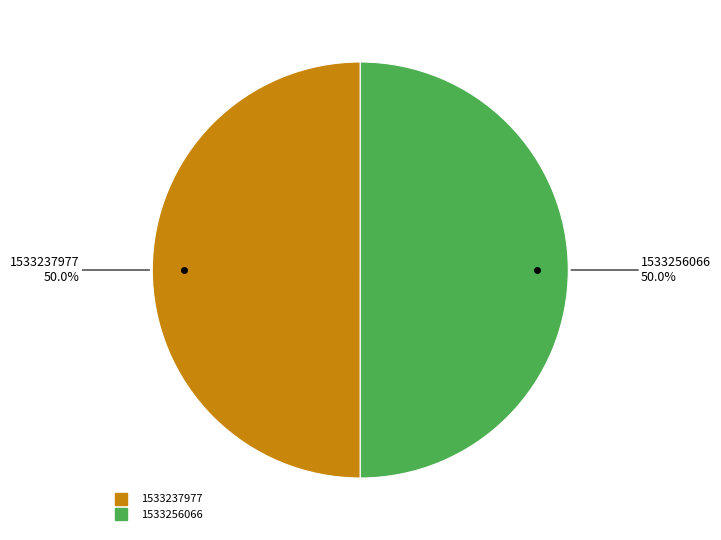

Is the sum of 1533256066 and 1533237977 greater than half?

Yes